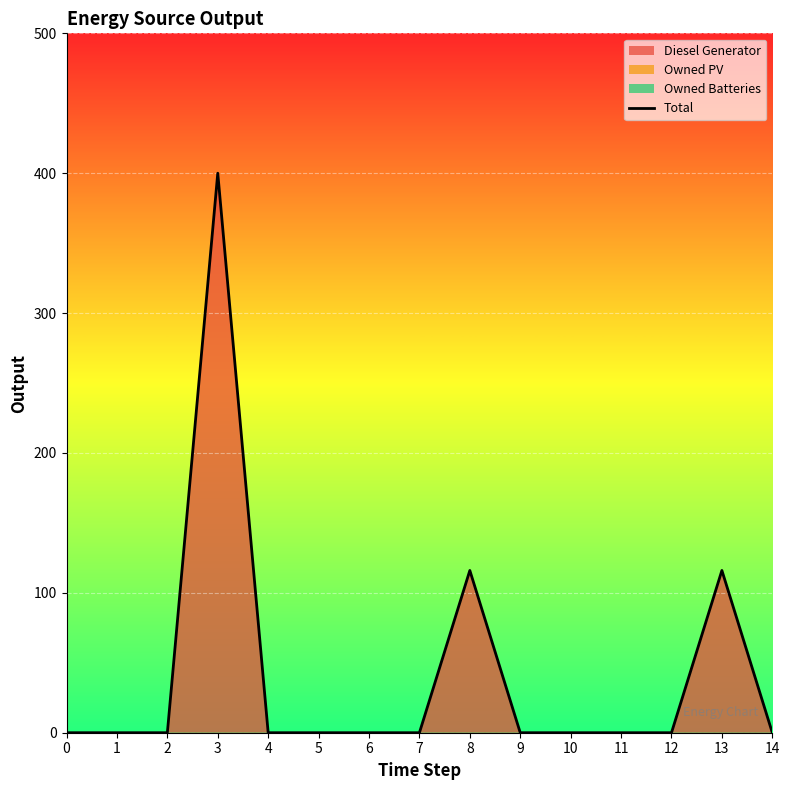

List the labels in order of value, smallest first.

0, 1, 2, 4, 5, 6, 7, 9, 10, 11, 12, 14, 8, 13, 3